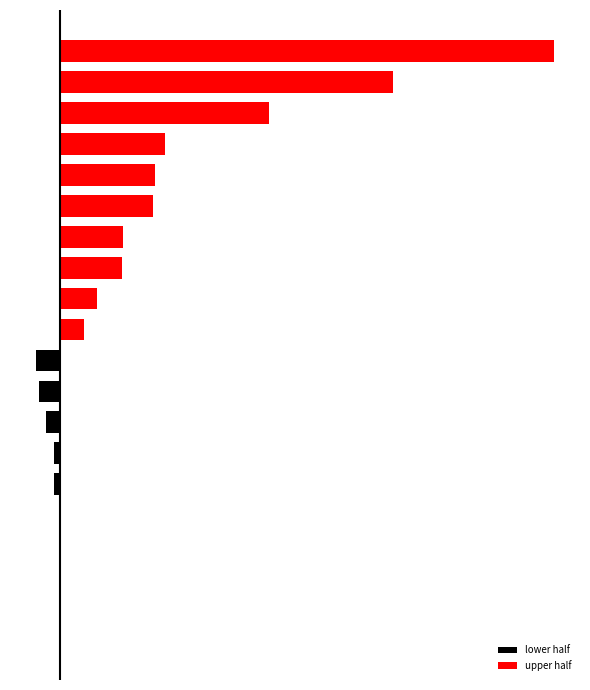

What is the value of the lower half bar at the 7th from the left?

-5520